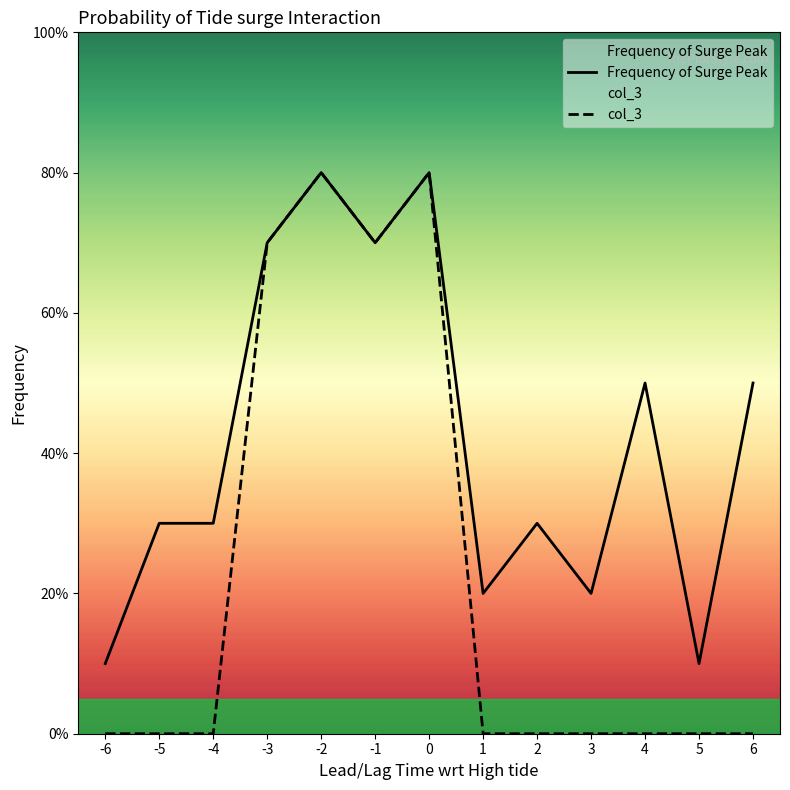

Does the chart display data point markers on the line(s)?

No